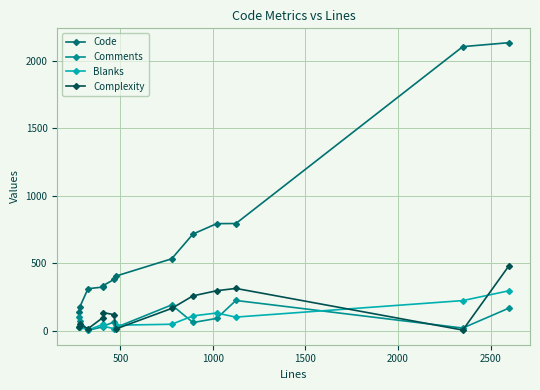

What is the lowest value of the Code series?

138